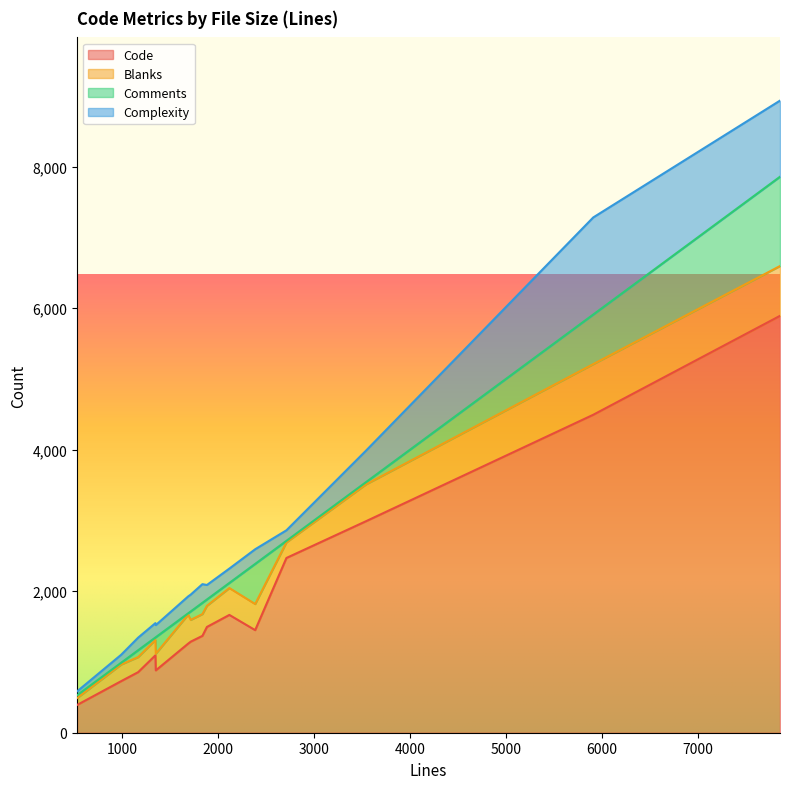

What value does the Comments series have at 5911, to the nearest 100?

700